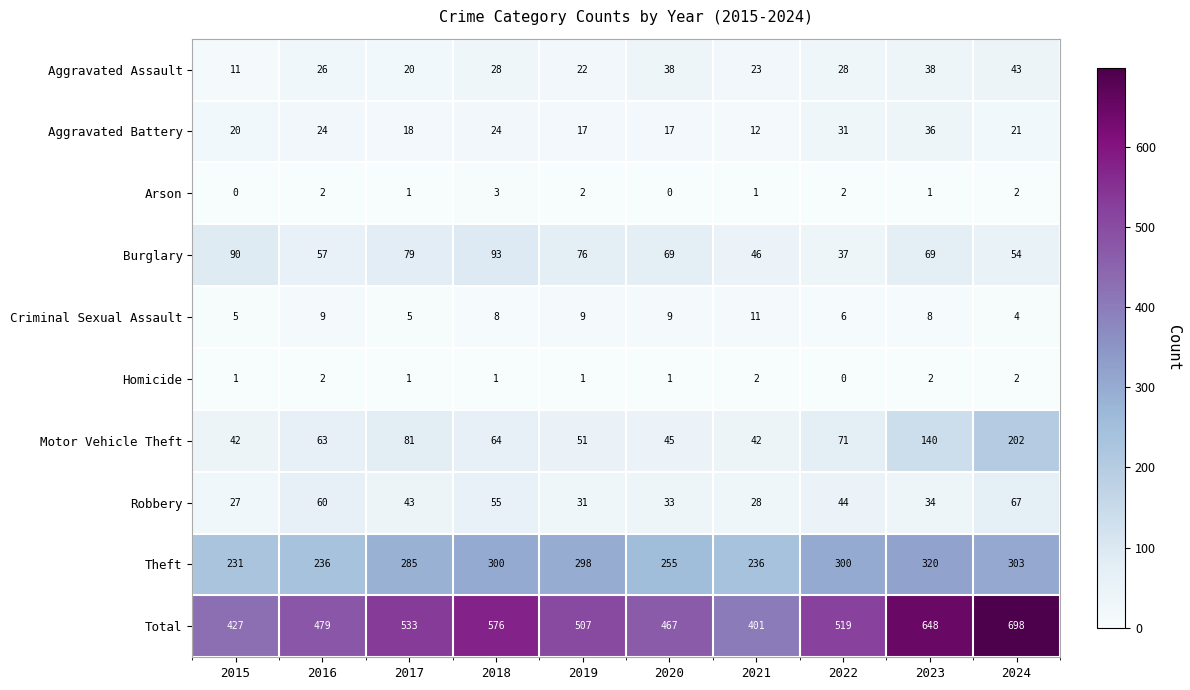

What is the difference between the maximum and minimum values in the Theft series?

89